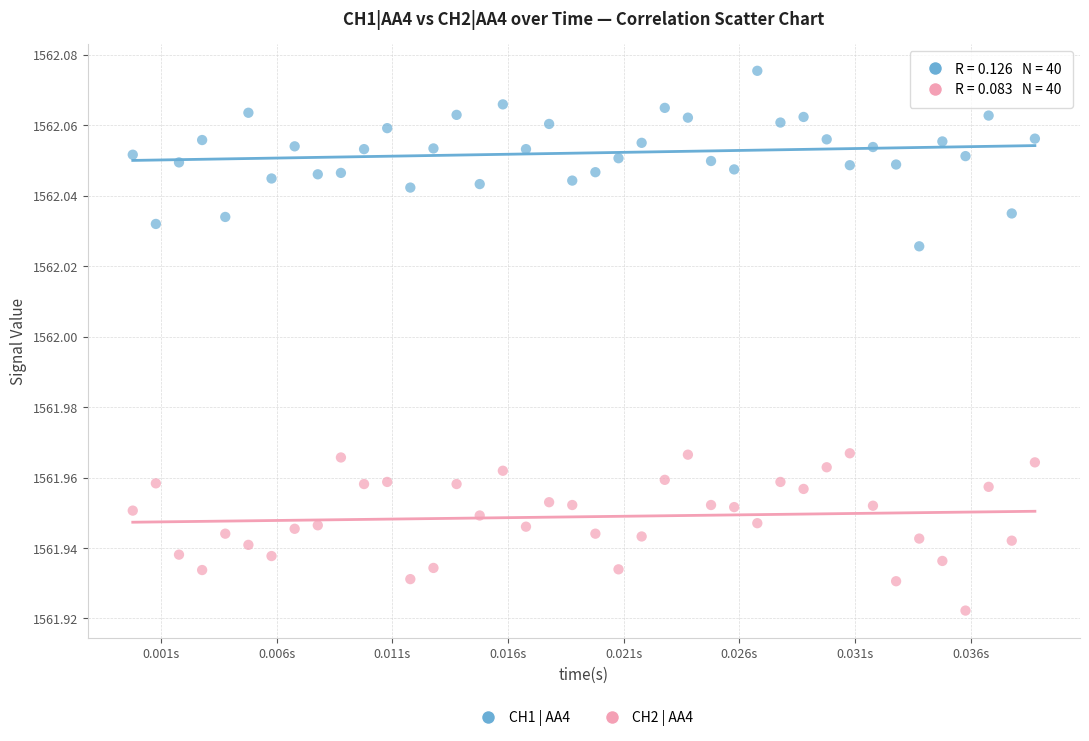

Which series contains the lowest Y value?

CH2 | AA4